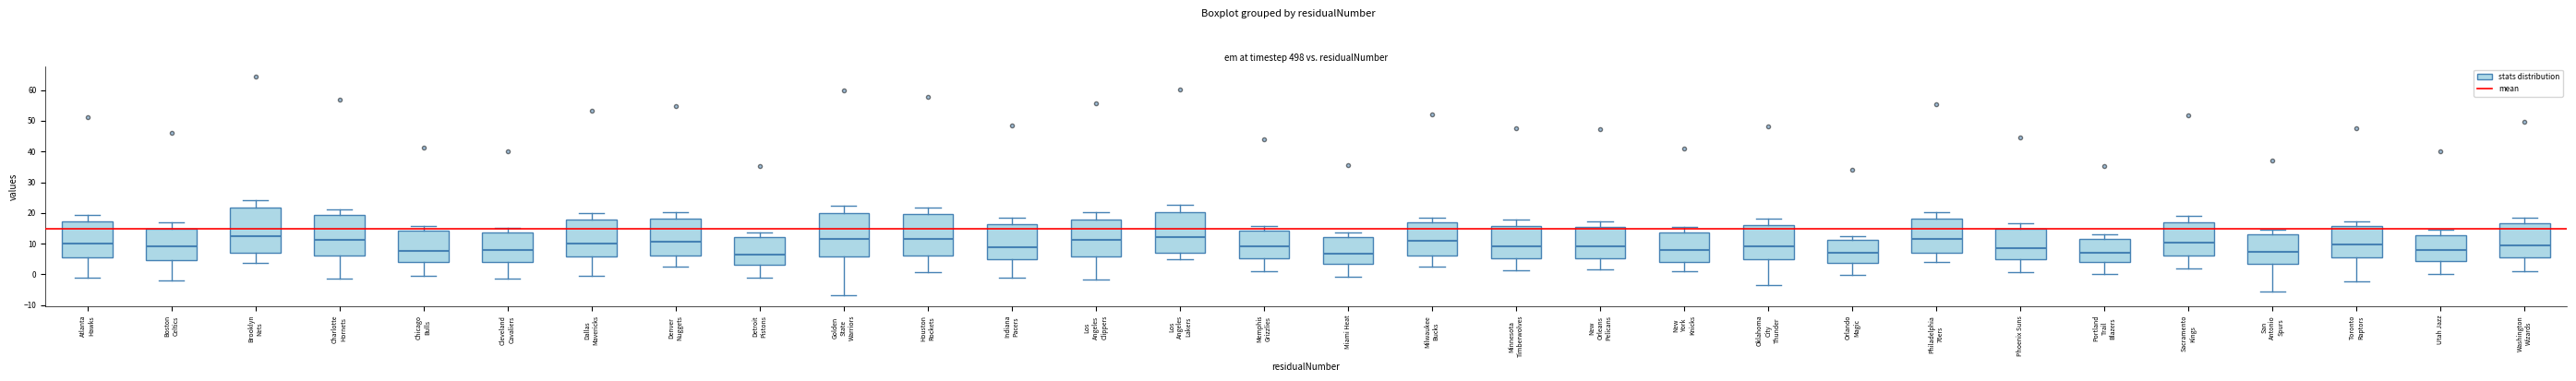

Where does the upper whisker of the box for Orlando Magic end on the y-axis? The values are not printed on the chart, so give them approximately, as read against the axis.

12